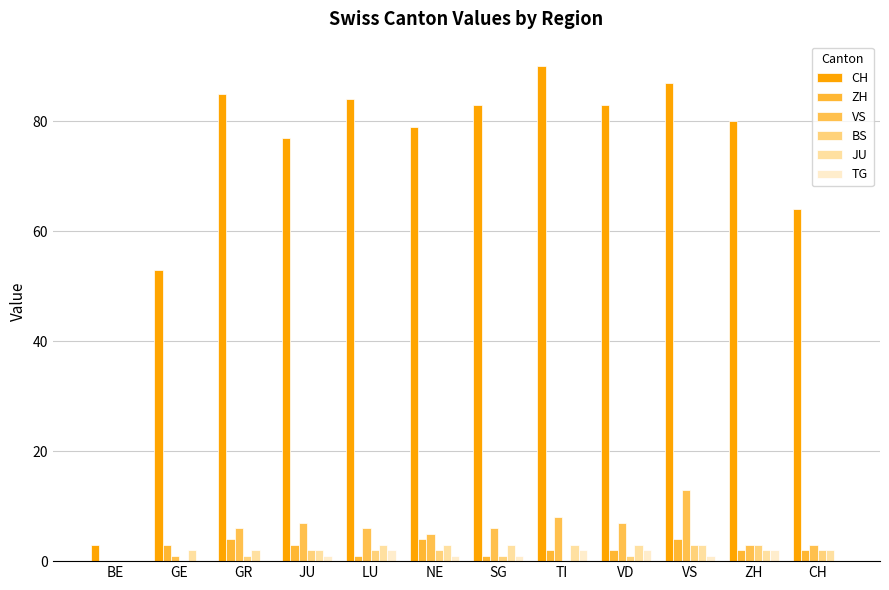

Are the bars horizontal?

No